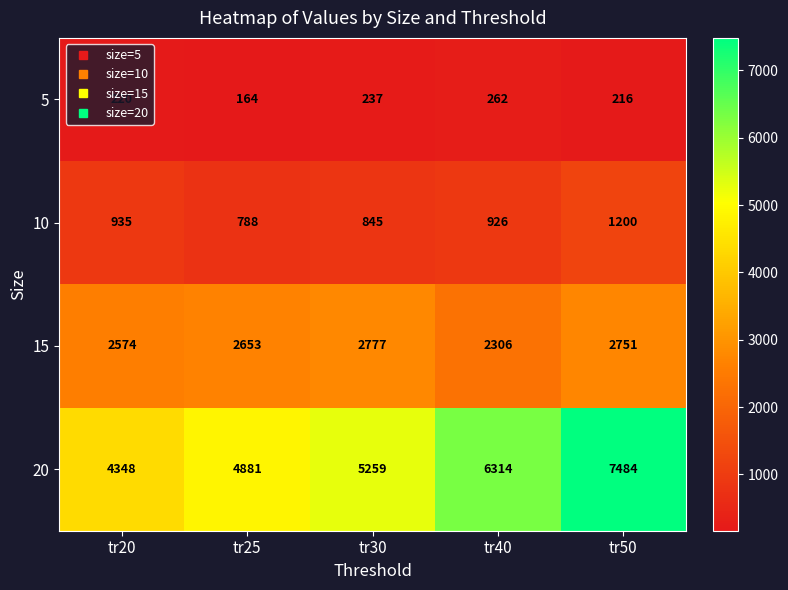

Which series has the widest spread of values?

20